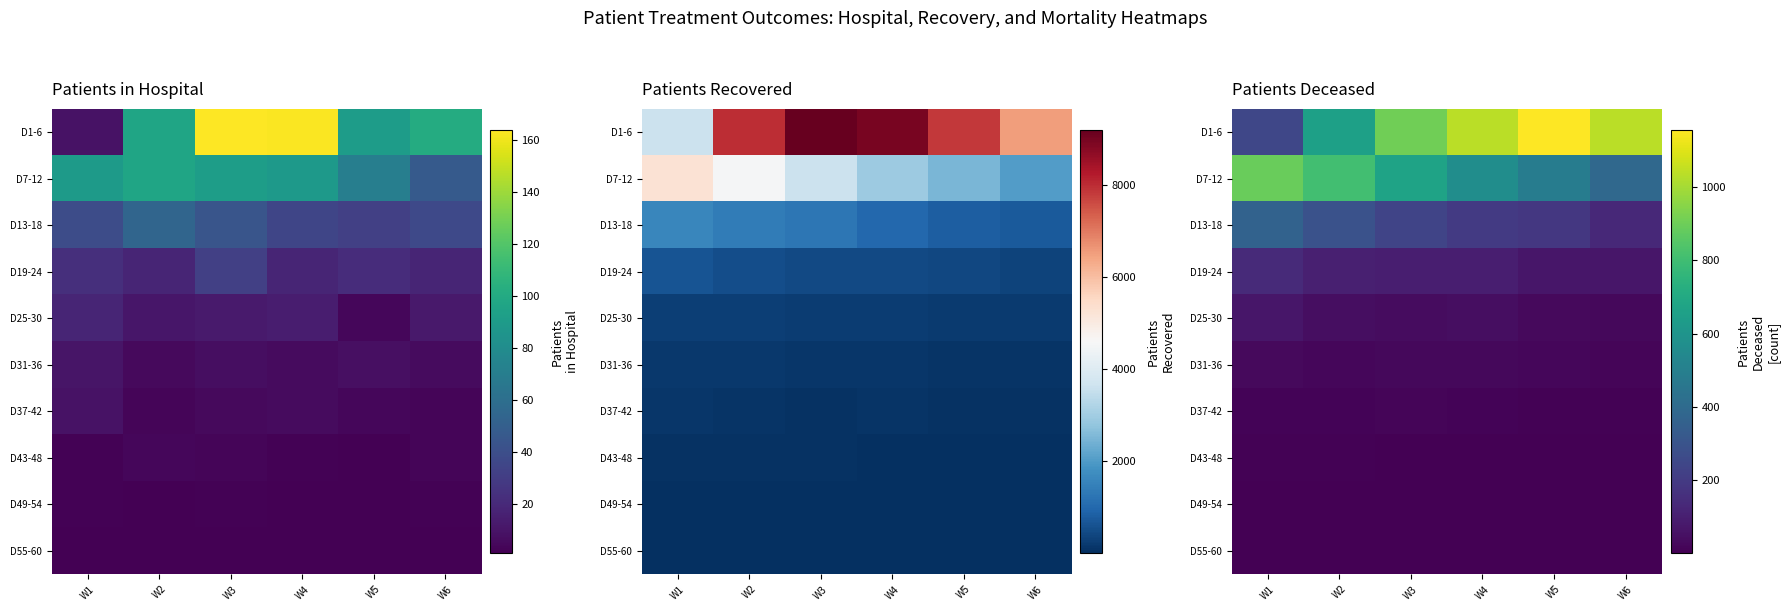

What is the smallest value displayed?

1